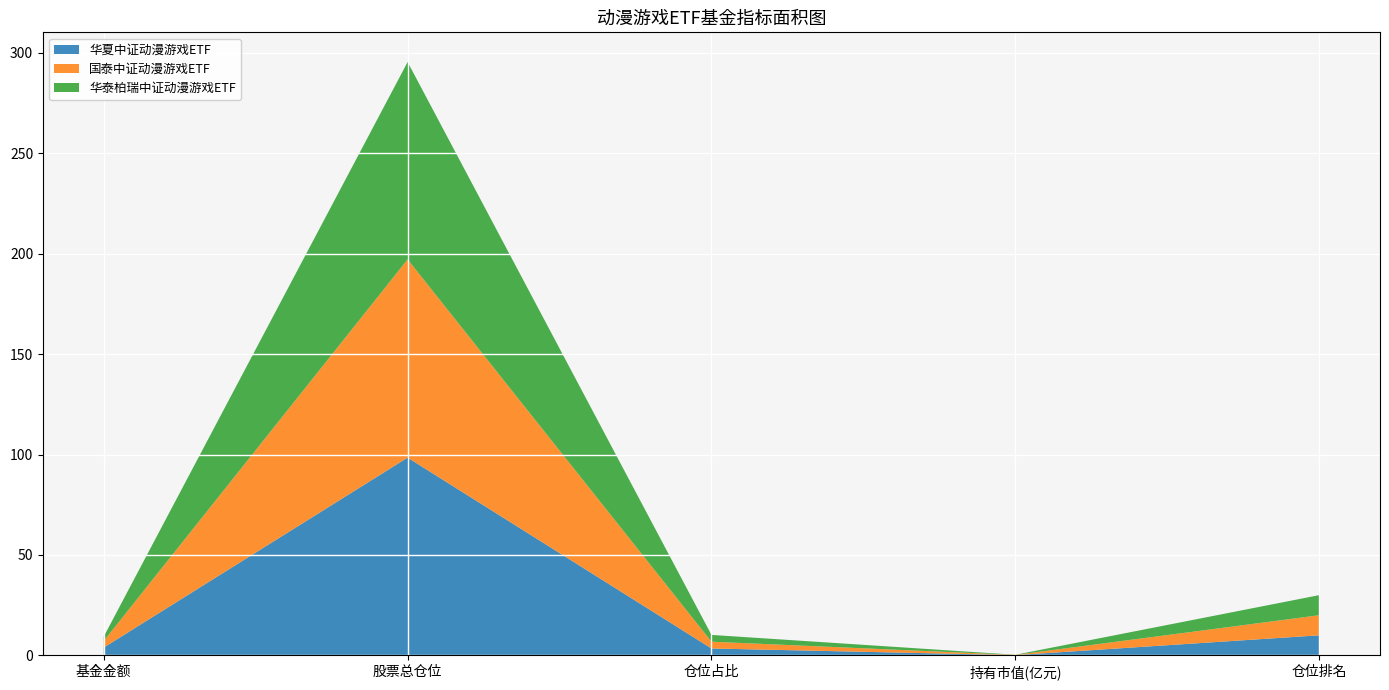

Reading right to left, what are all the values shown in this chart?

华夏中证动漫游戏ETF: 仓位排名=10.0	持有市值(亿元)=0.1	仓位占比=3.5	股票总仓位=98.5	基金金额=3.9
国泰中证动漫游戏ETF: 仓位排名=10.0	持有市值(亿元)=0.1	仓位占比=3.4	股票总仓位=98.7	基金金额=3.3
华泰柏瑞中证动漫游戏ETF: 仓位排名=10.0	持有市值(亿元)=0.1	仓位占比=3.4	股票总仓位=98.2	基金金额=2.2